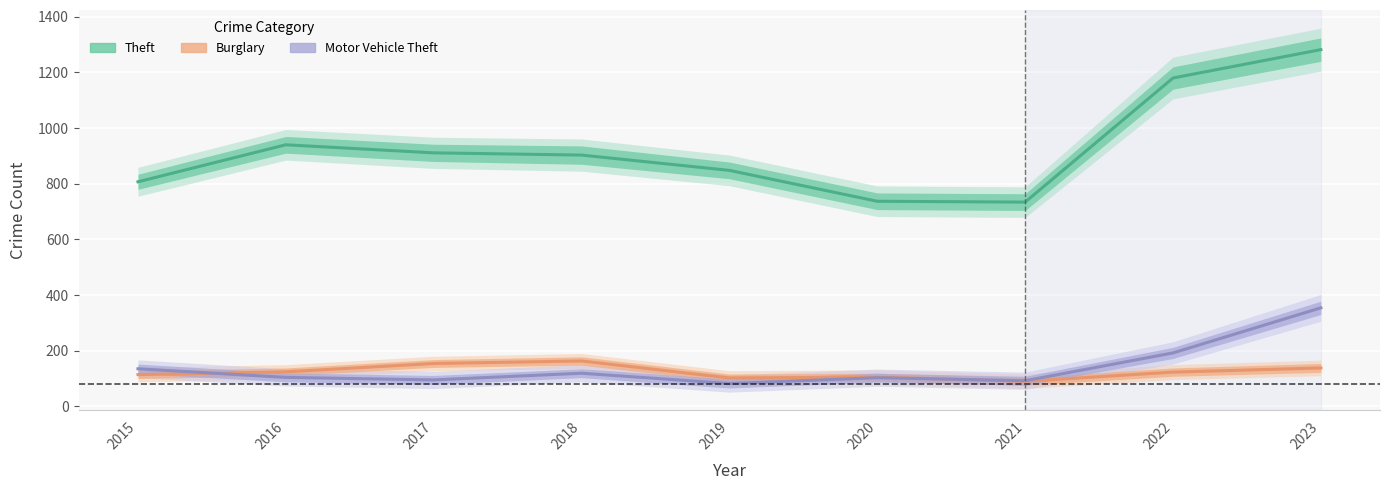

At which category is the sum across all series the highest?

2023